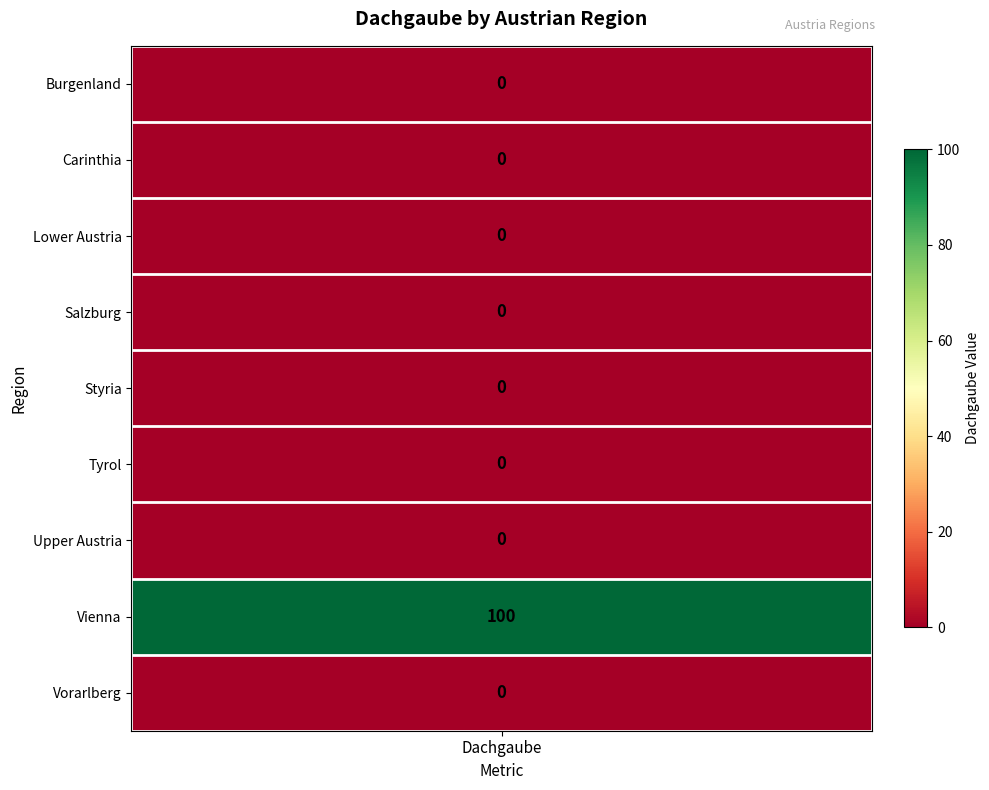

The chart shows a value of -57 at 6. True or false?

False